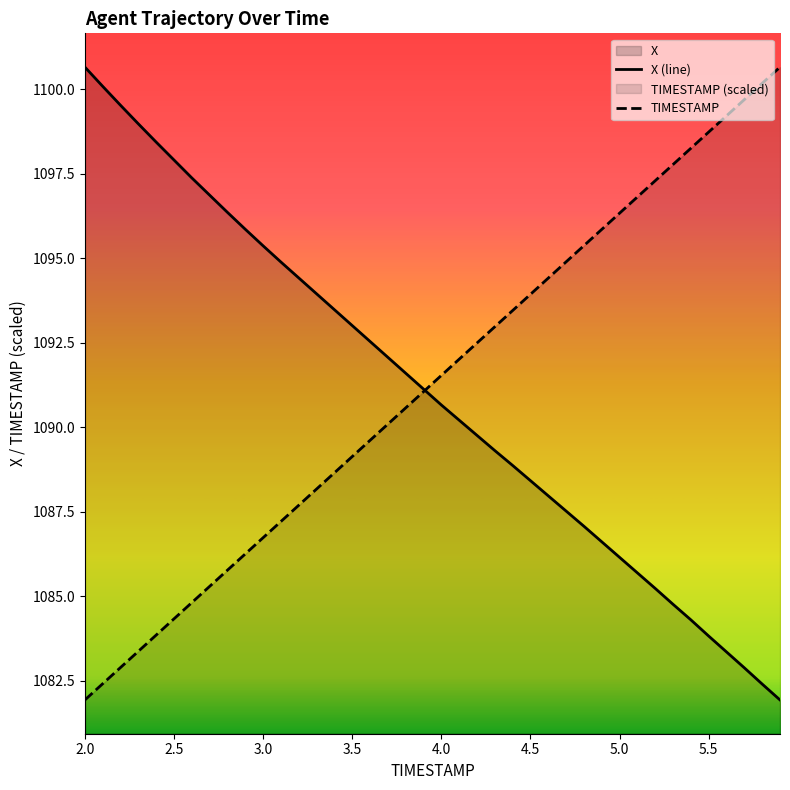

Is it true that TIMESTAMP equals 1579.0 at 4.0?

False